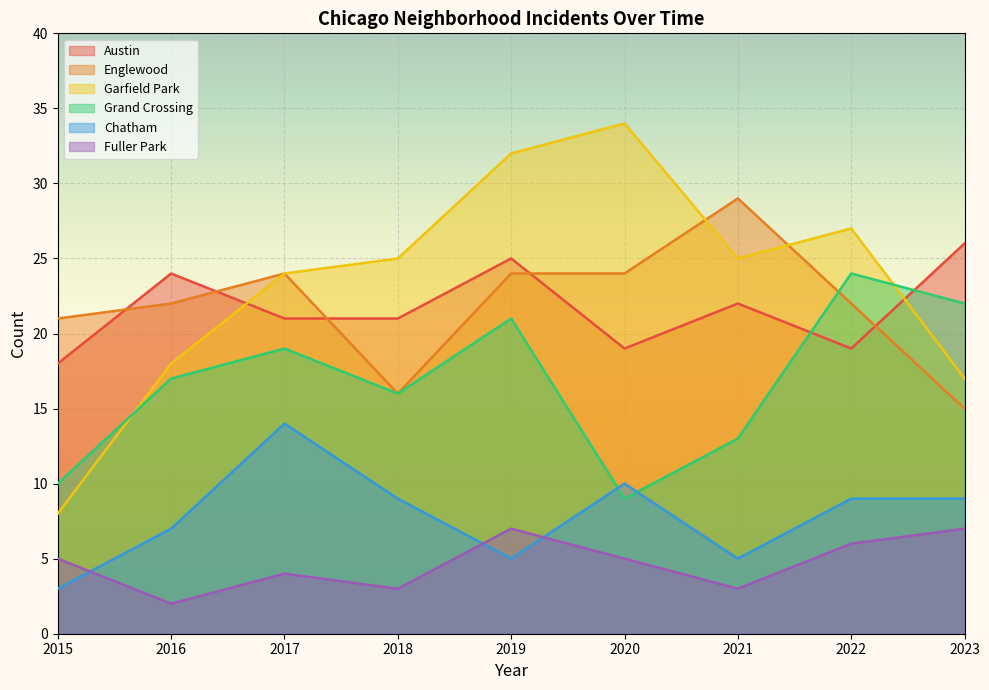

What is the value of the Grand Crossing point at the 8th from the left?

24